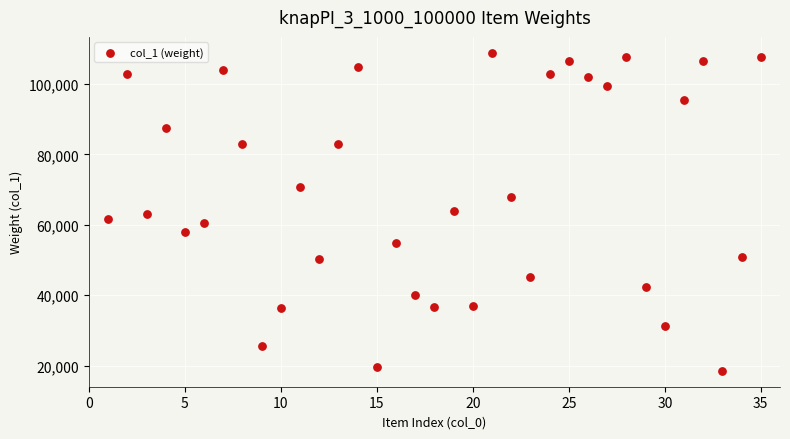

What is the range of X values (max minus min)?

34